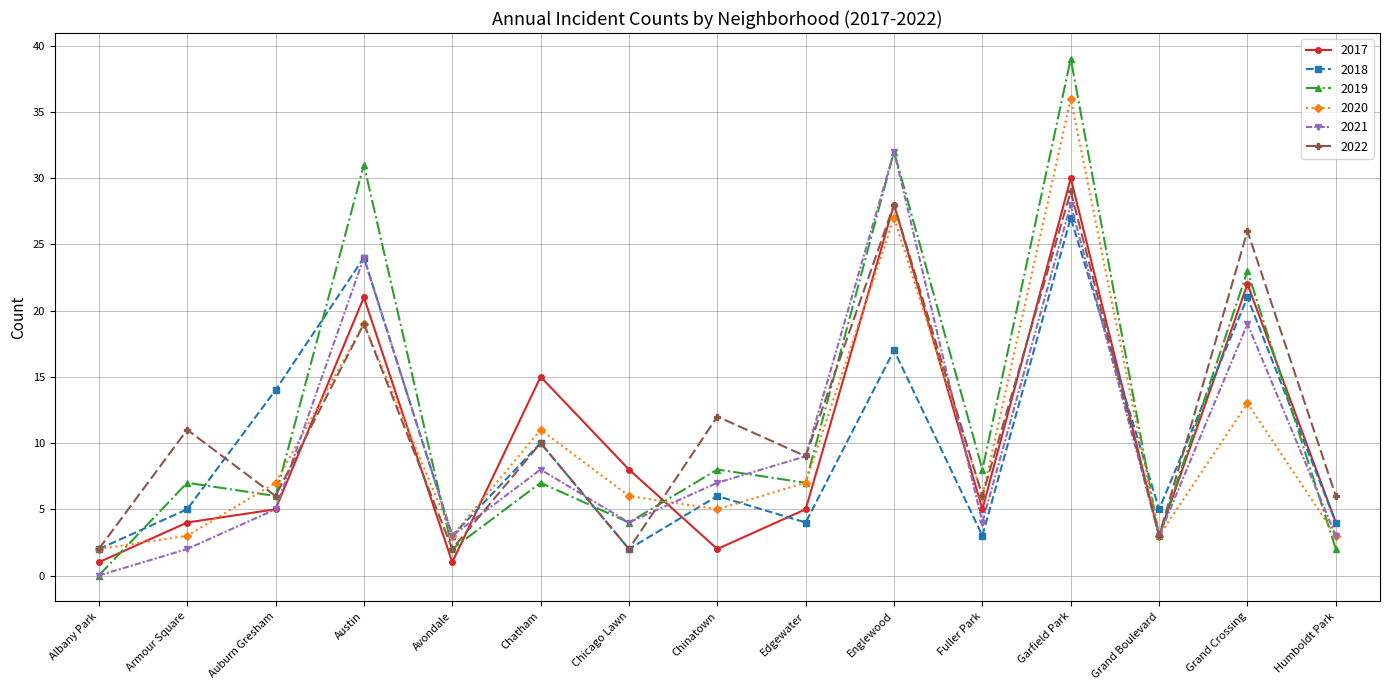

Is this an area chart (filled region under the line)?

No